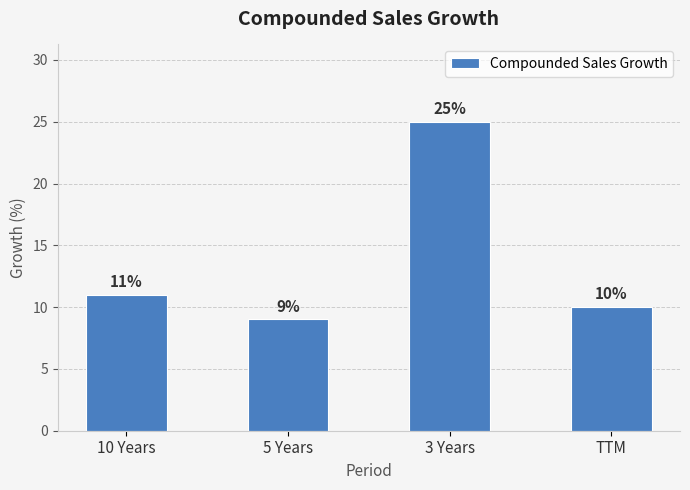

What is the change in value from 5 Years to 3 Years?

+16